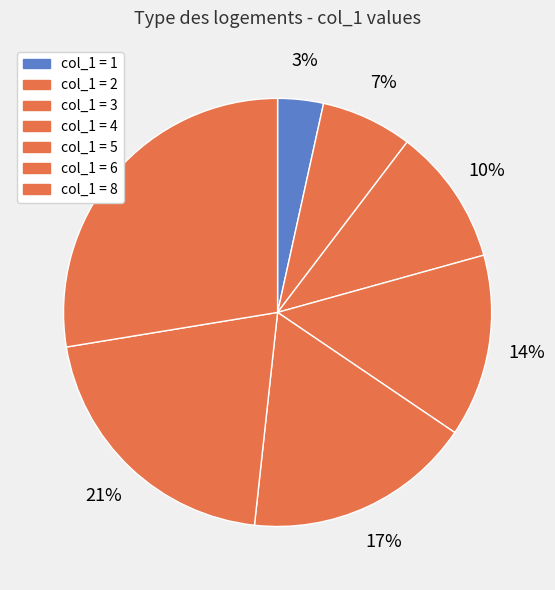

Count the number of slices in the pie.

7